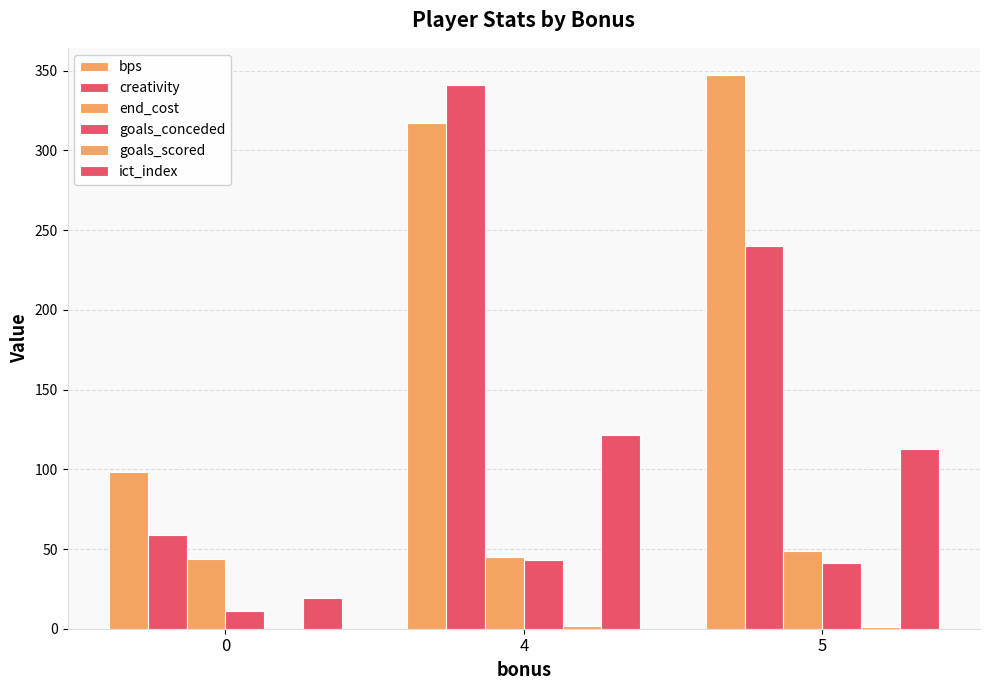

Does the chart contain stacked bars?

No